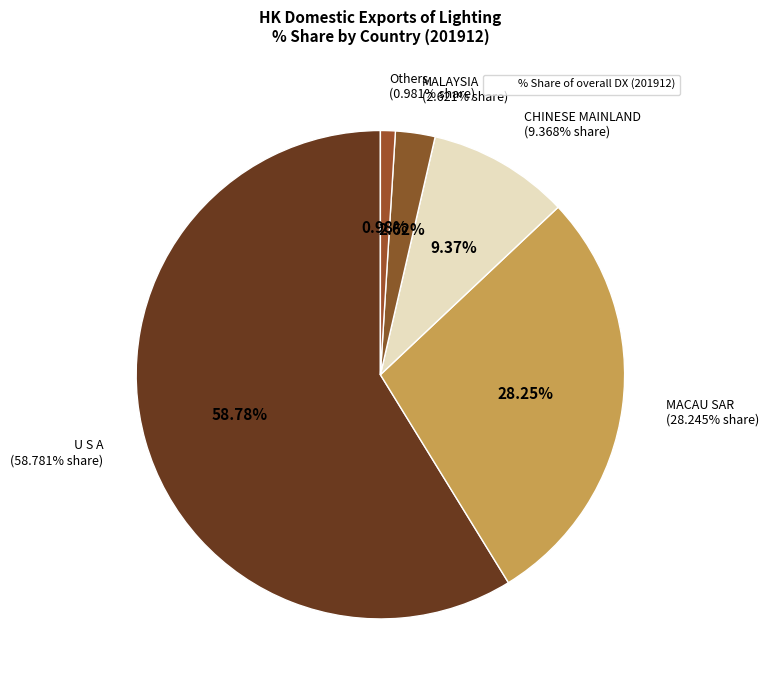

Which category accounts for the majority?

U S A